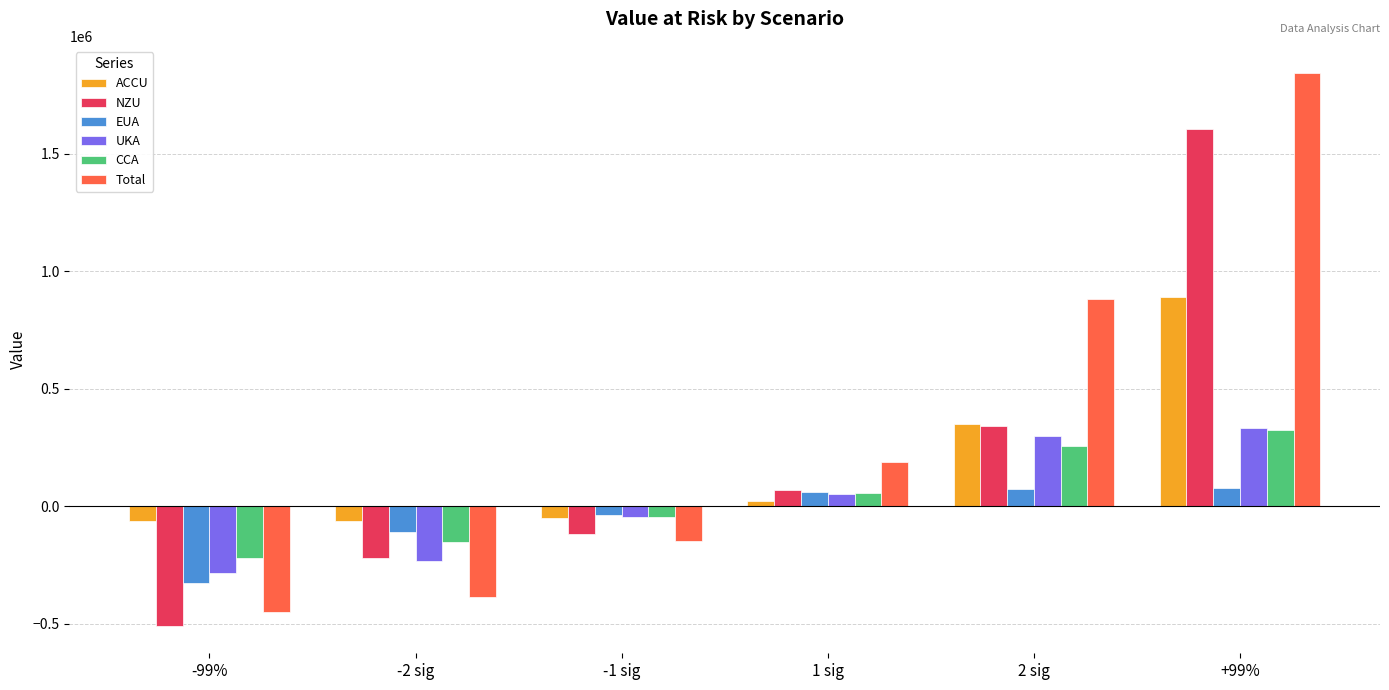

Is it true that Total equals 189666.3 at 1 sig?

True